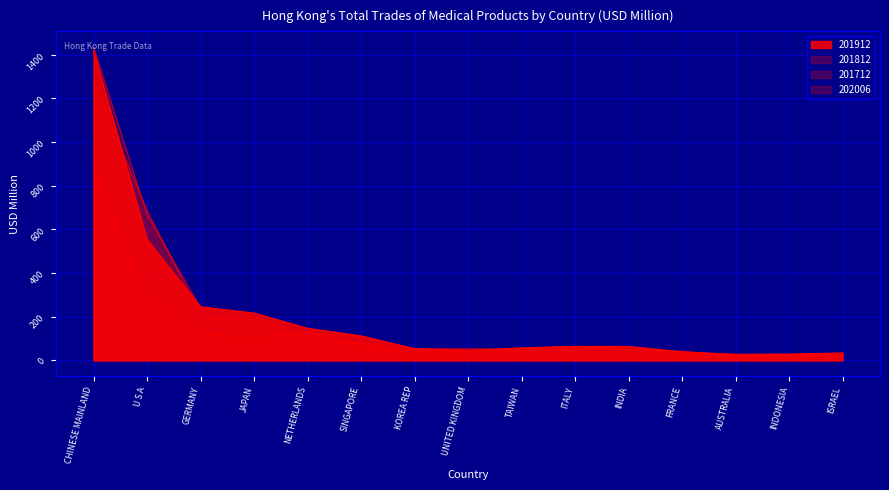

How many lines are shown in the chart?

4